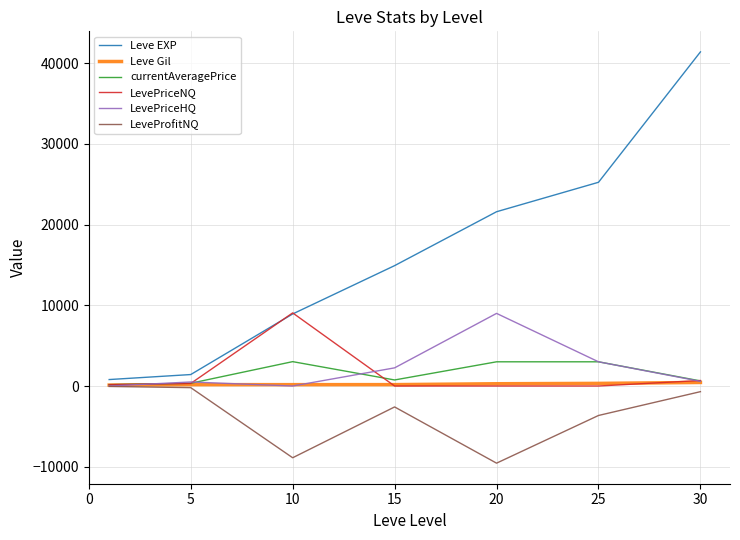

Which series has the largest range (max minus min)?

Leve EXP